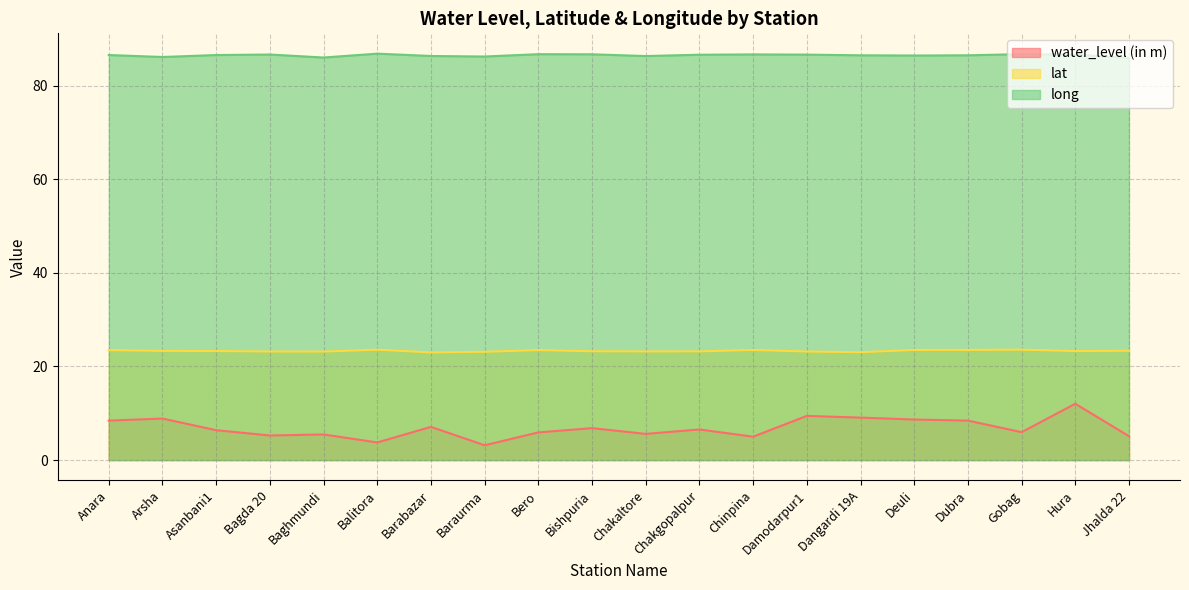

True or false: lat has a value of 5.7 at Baghmundi.

False